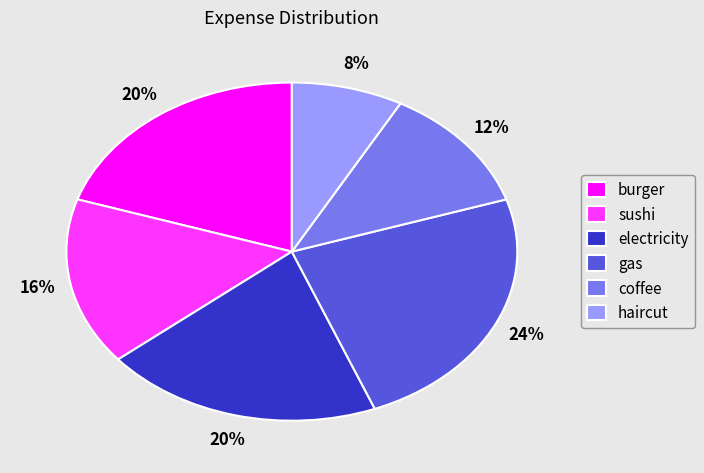

The gas slice represents 24% of the pie. True or false?

True